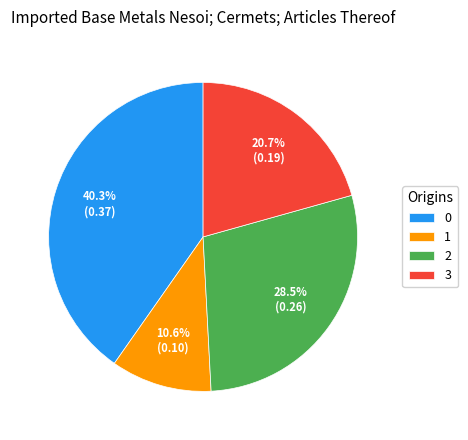

Count the number of slices in the pie.

4